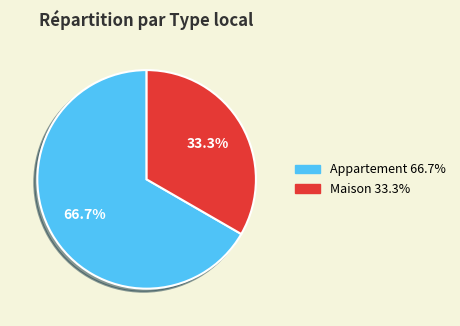

To the nearest percent, what is the combined percentage of Maison and Appartement?

100%